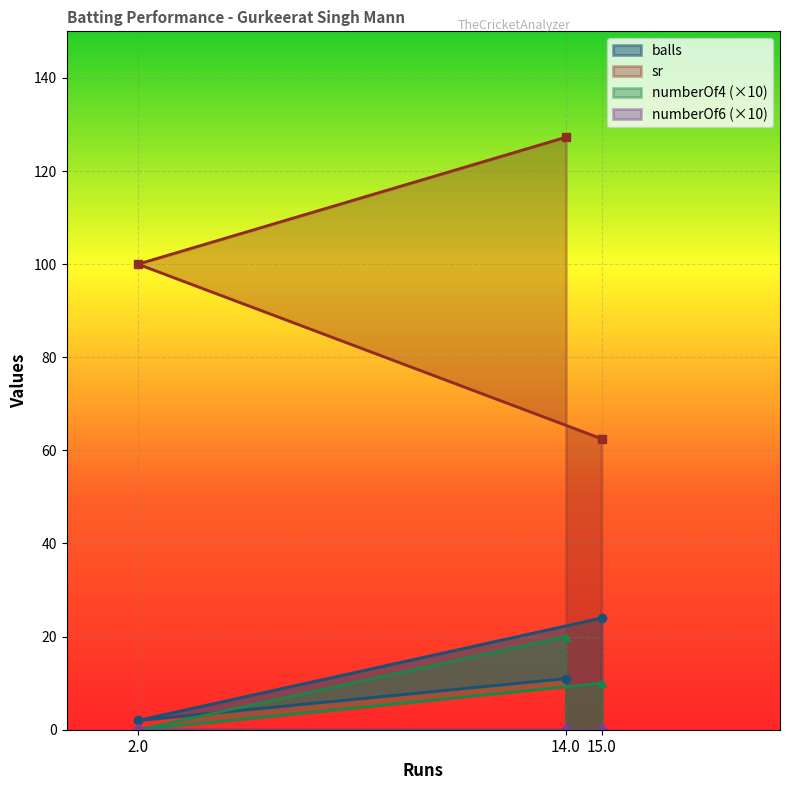

Is it true that numberOf4 equals 30.7 at 14?

False